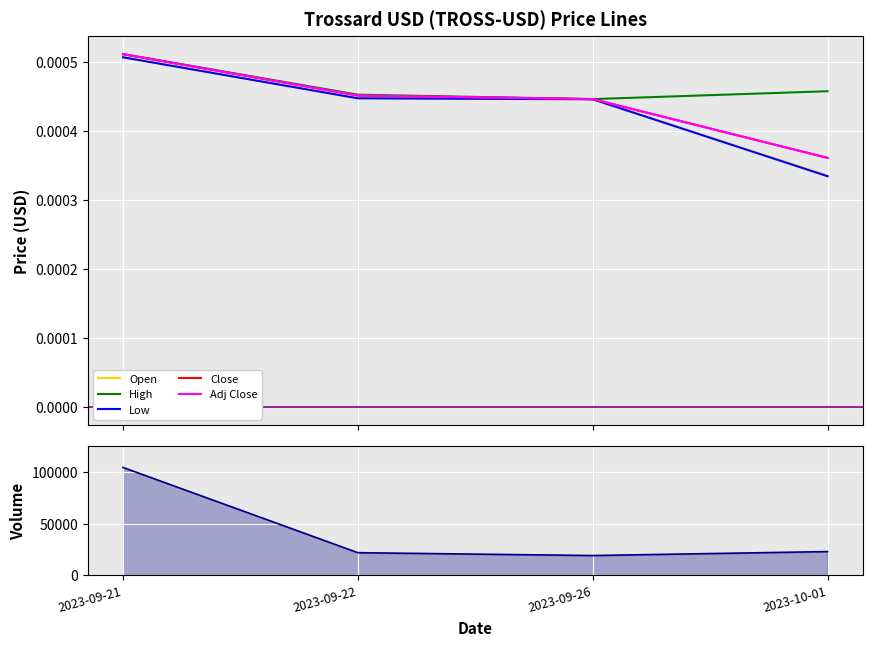

Between 2023-09-21 and 2023-10-01, which is larger?

2023-09-21